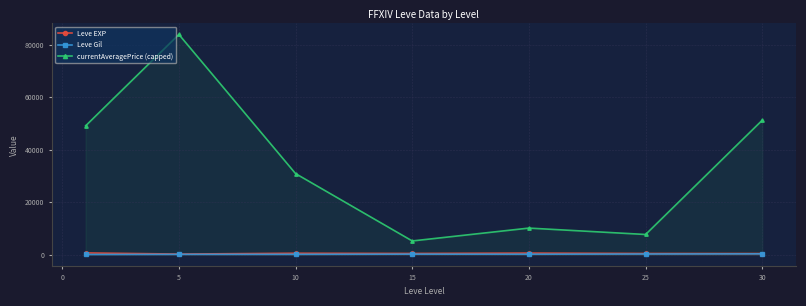

True or false: Leve EXP and Leve Gil cross at least once.

False